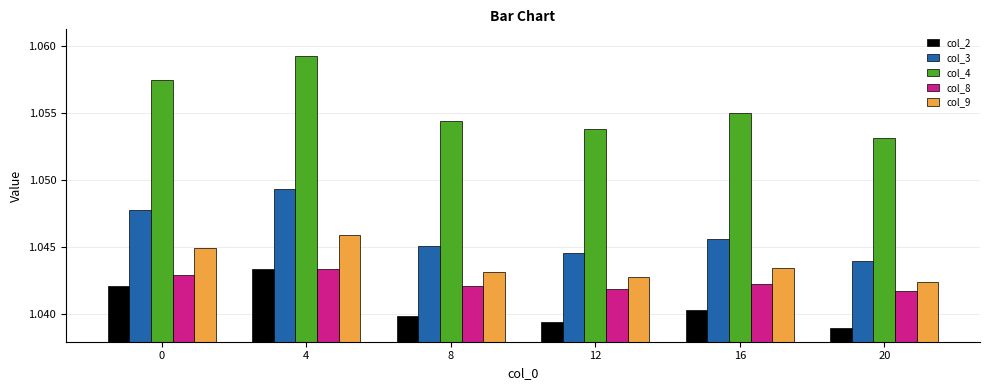

What is the sum of the col_2 values at 8 and 20?

2.1